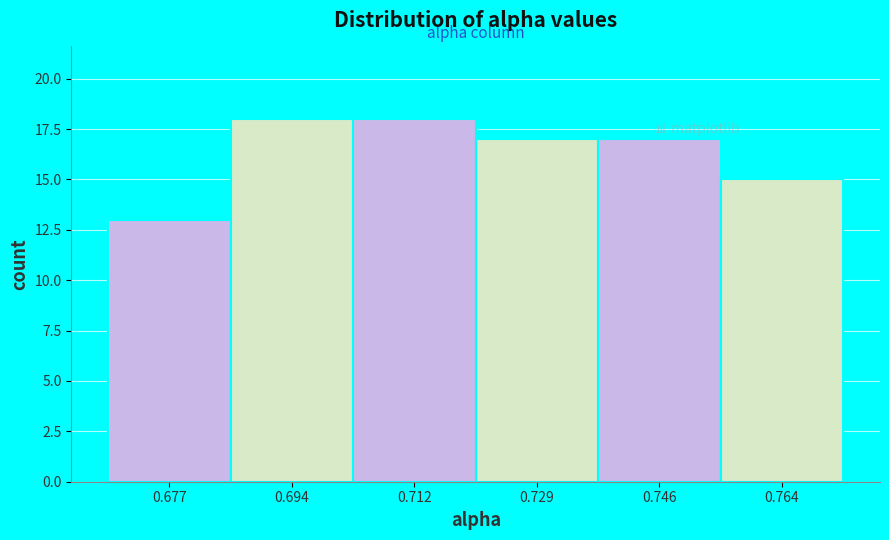

What is the height of the bar covering 0.702 to 0.720 on the x-axis? Neither the bar edges nor the heights are printed on the chart, so give them approximately, as read against the axes.

18